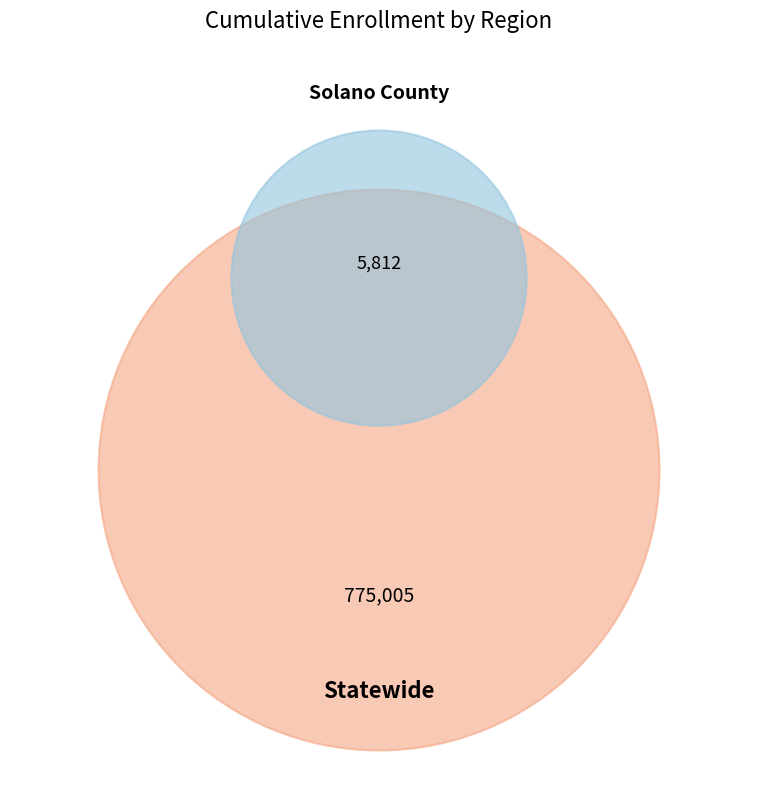

Rank the categories by value from highest to lowest.

Statewide, Solano County